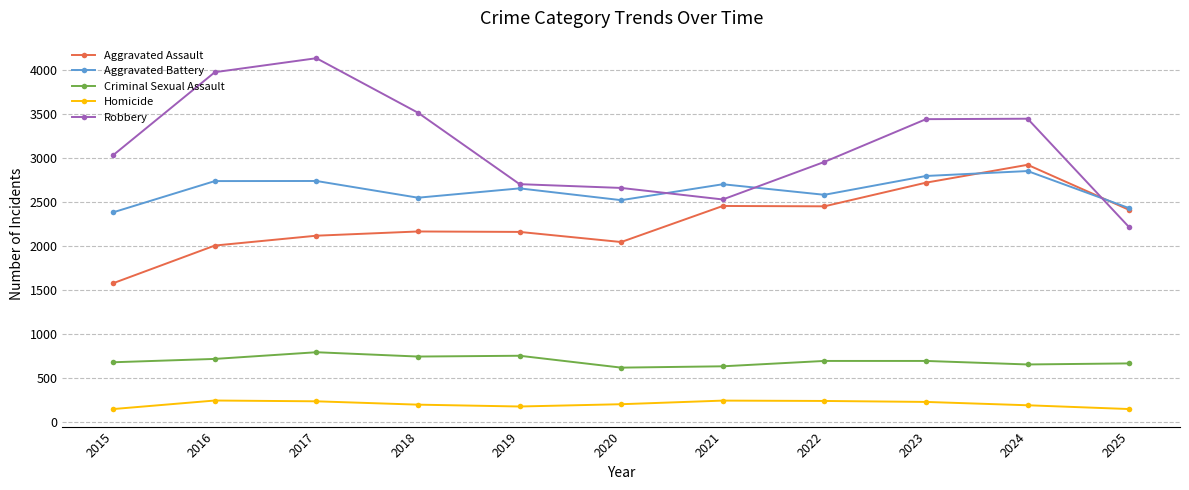

Where does the Homicide series first go above 200?

2016